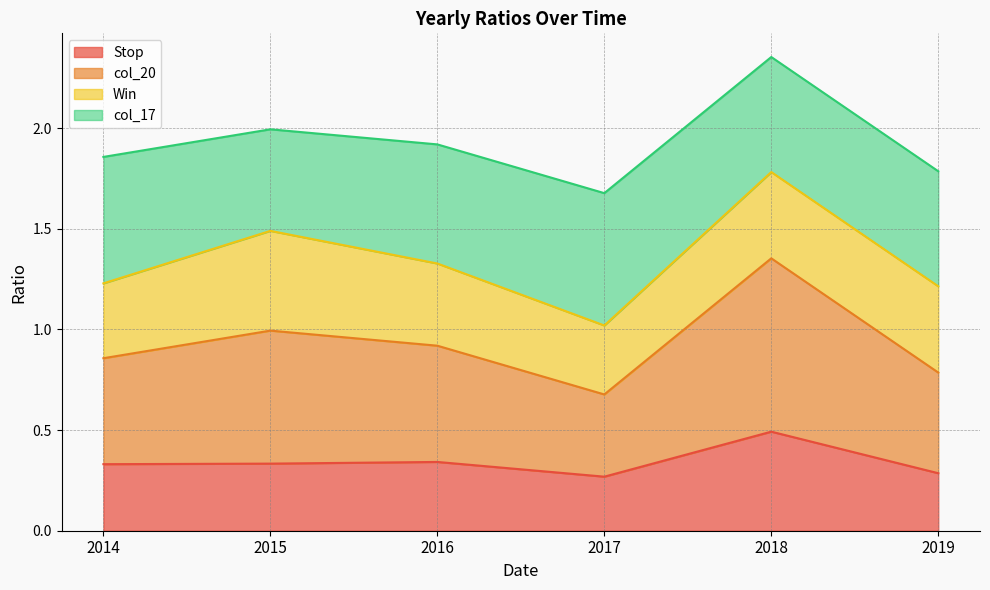

Which has a higher value, 2017 or 2018?

2018